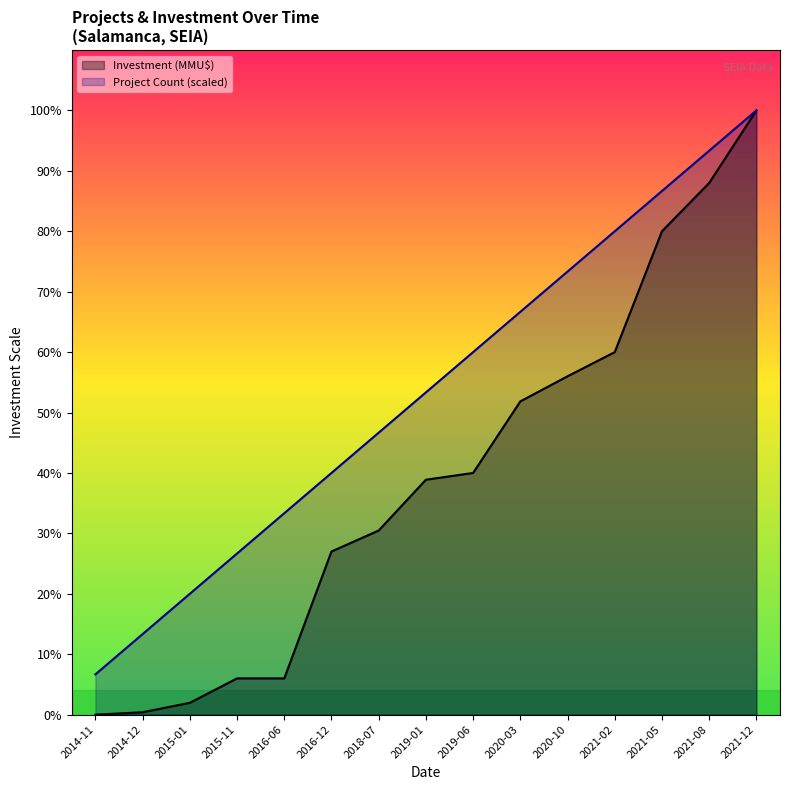

What are all the series names shown in the legend?

Investment (MMU$), Project Count (scaled)